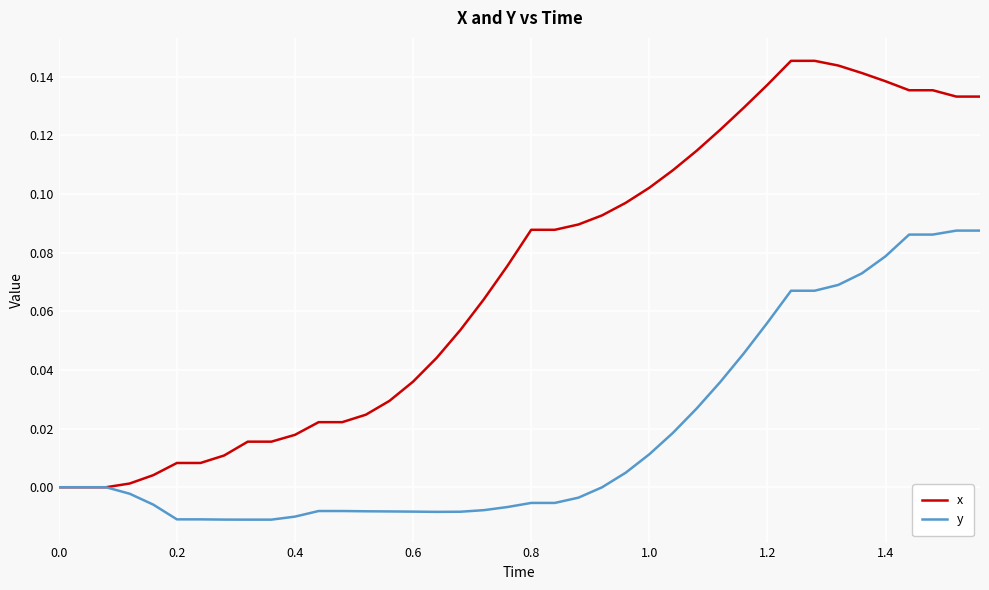

Which series has the widest spread of values?

x